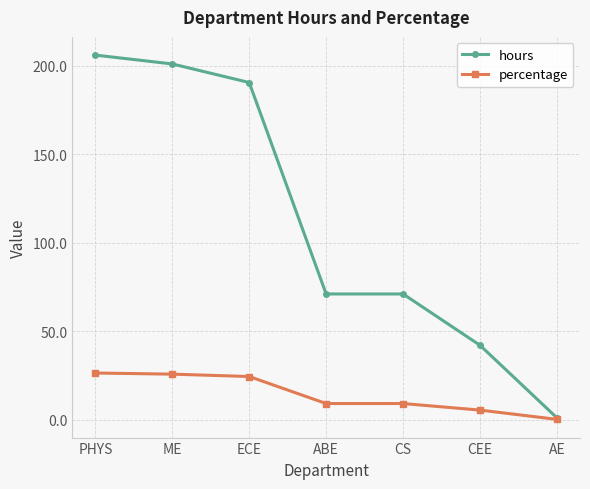

Read the percentage value at AE.

0.1